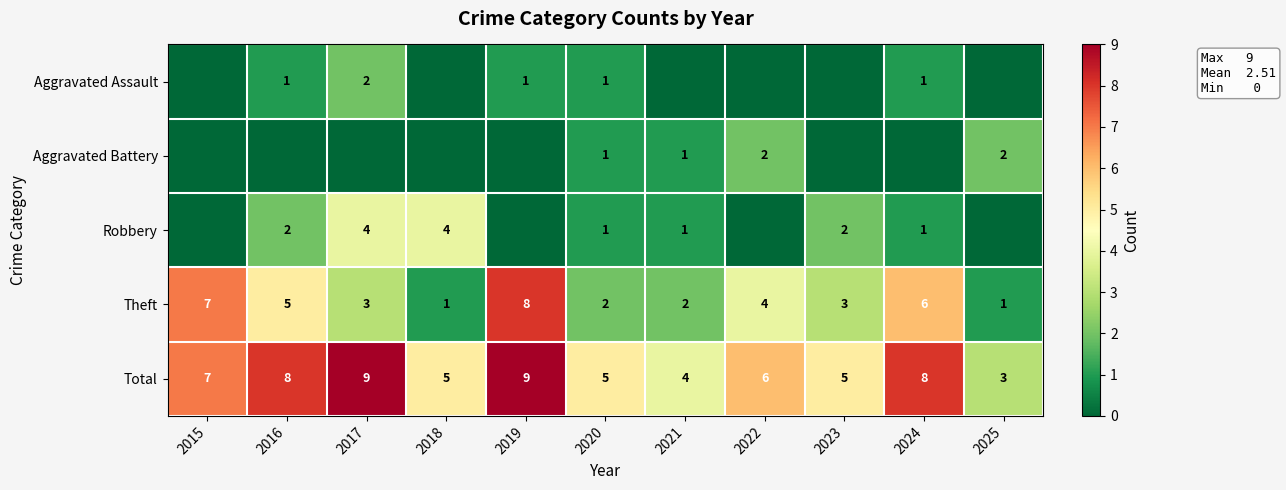

What is the sum of the Total values at 2022 and 2019?

15